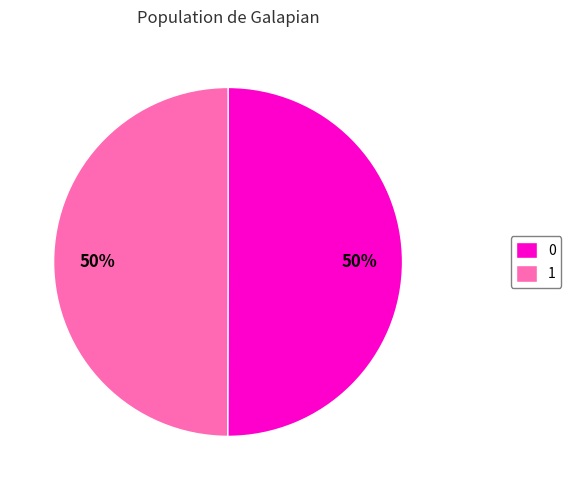

Count the number of slices in the pie.

2